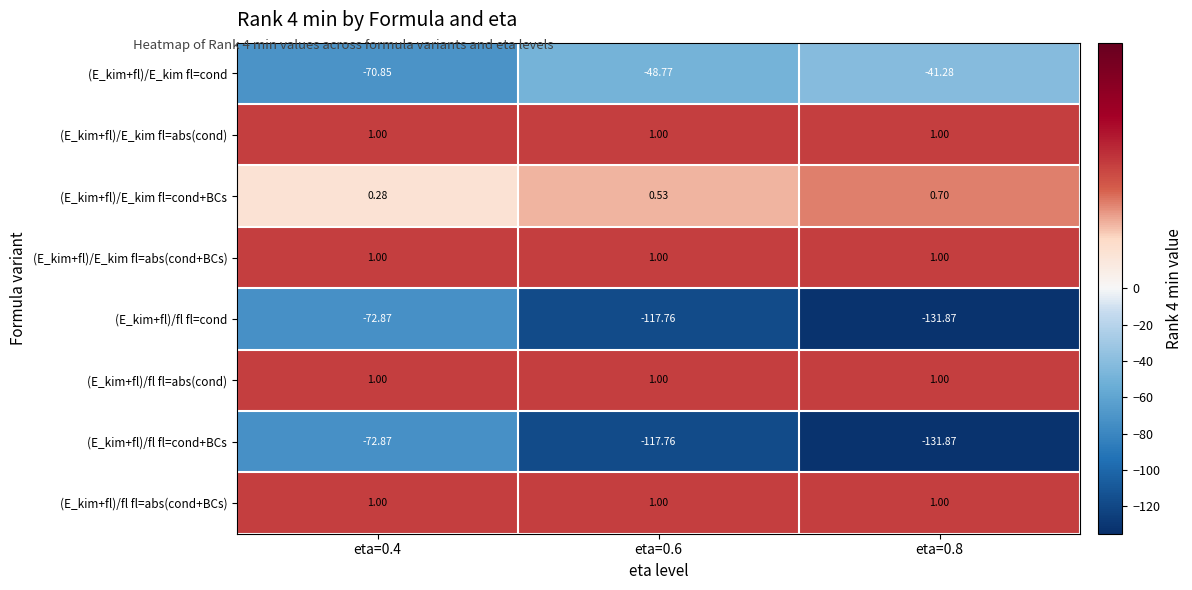

Is the value of (E_kim+fl)/E_kim fl=cond at eta=0.6 greater than the value of (E_kim+fl)/fl fl=abs(cond+BCs) at eta=0.4?

No